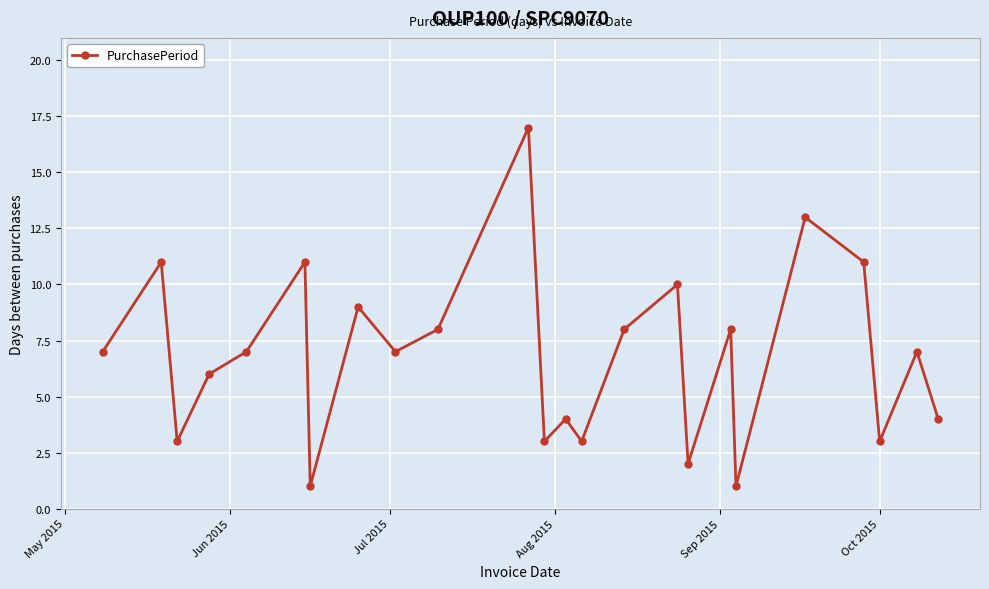

What is the average value?

7